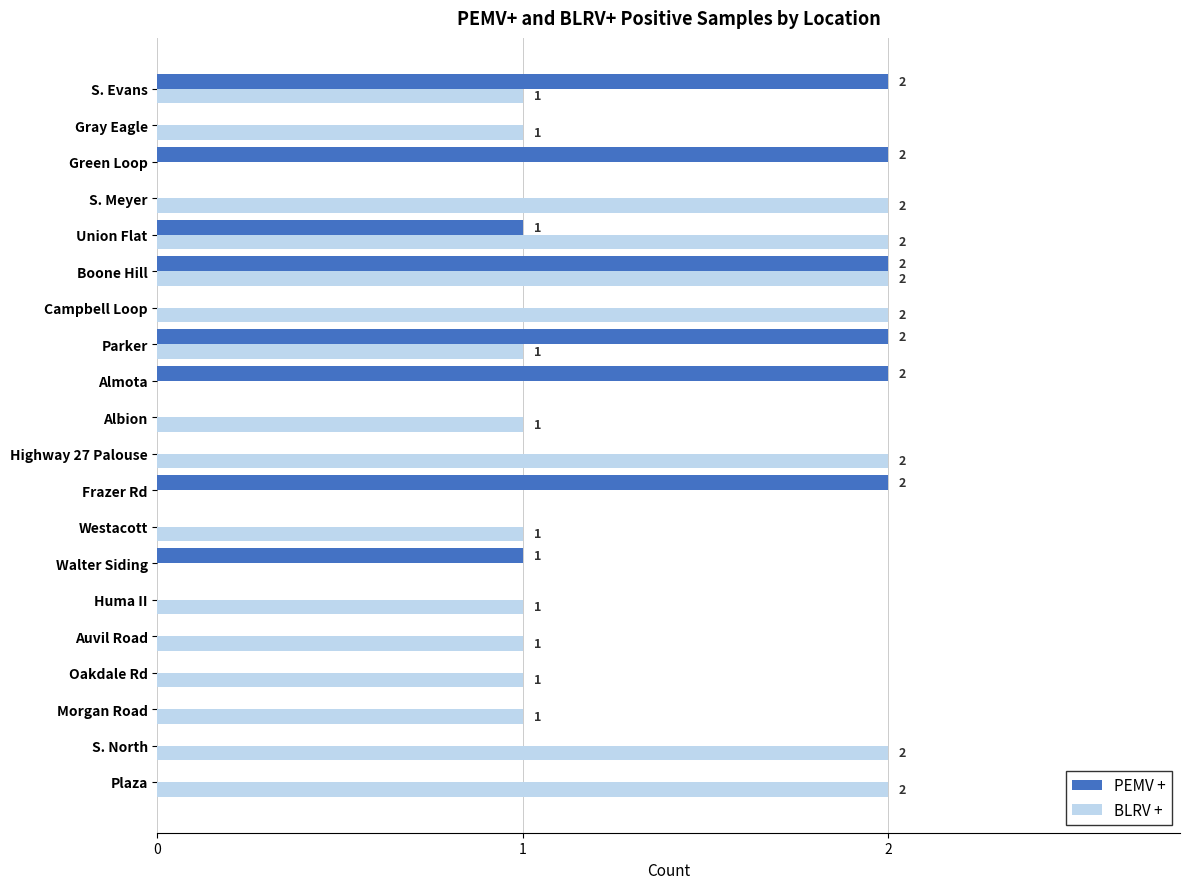

At which category is the sum across all series the highest?

Boone Hill